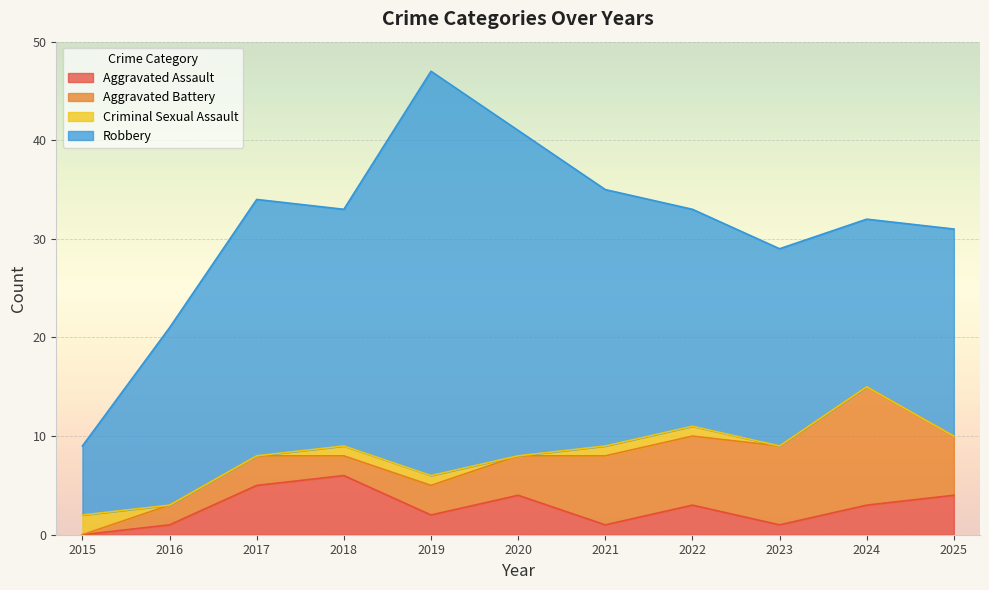

The Aggravated Assault series shows 9 at 2018. True or false?

False